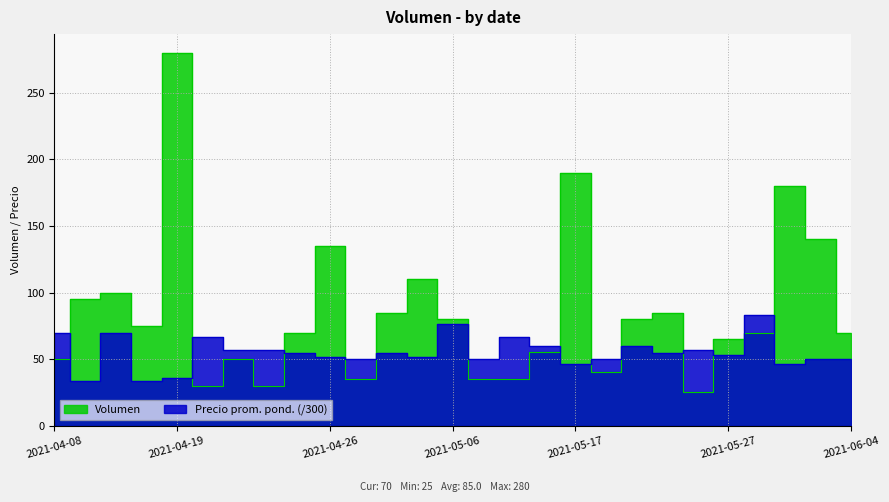

What is the difference between the maximum and minimum values in the Precio promedio ponderado series?

50.0